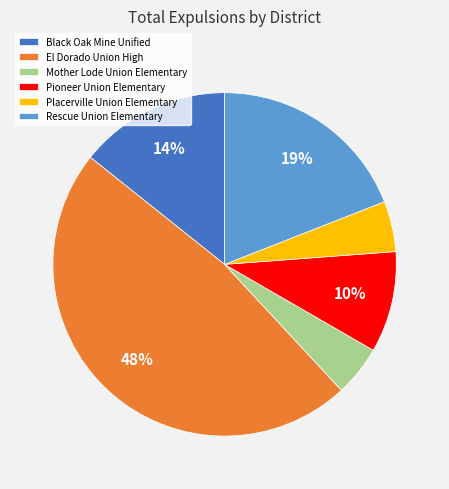

To the nearest percent, what percentage of the pie is Placerville Union Elementary?

5%